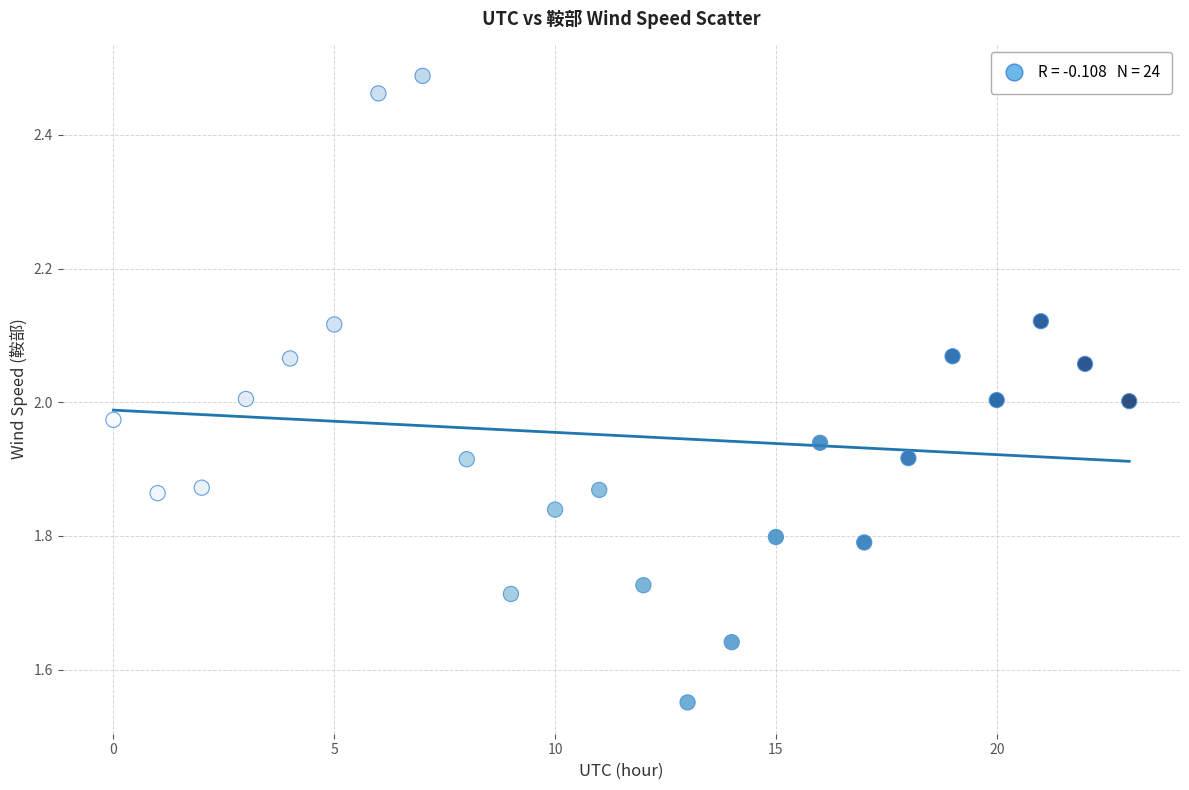

What is the range of Y values (max minus min)?

0.9